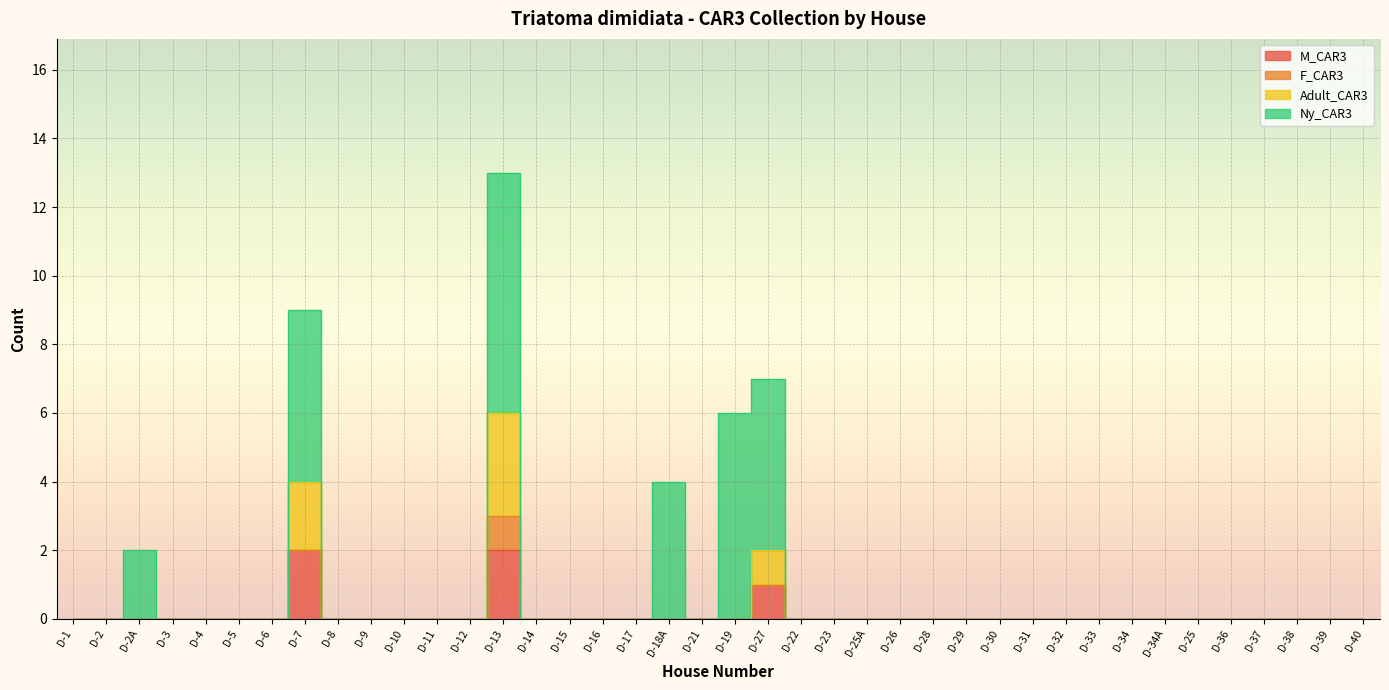

True or false: Adult_CAR3 and M_CAR3 intersect in this chart.

False